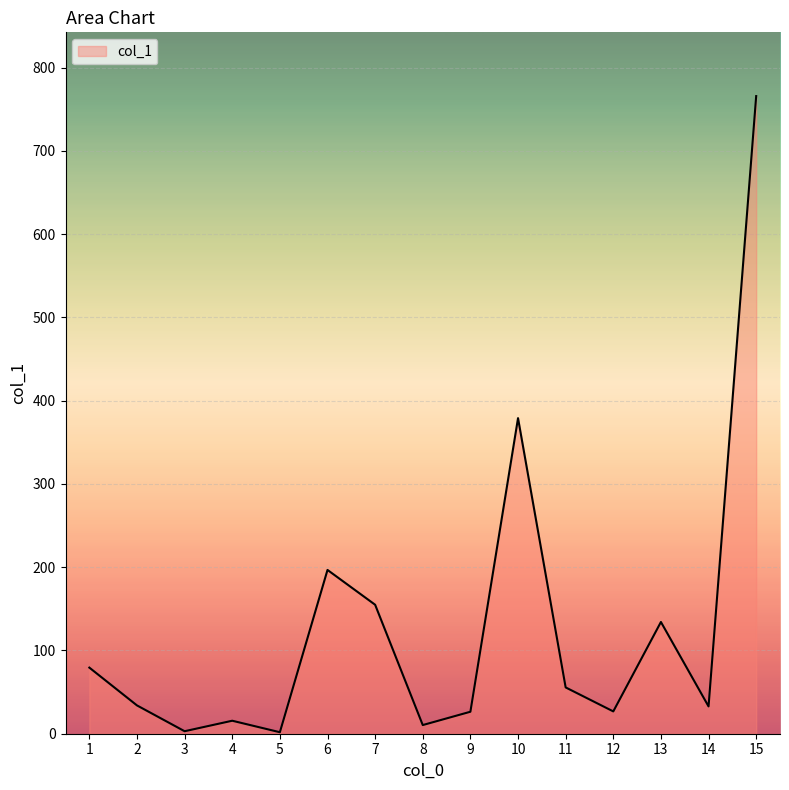

Which label corresponds to the largest value in the chart?

15